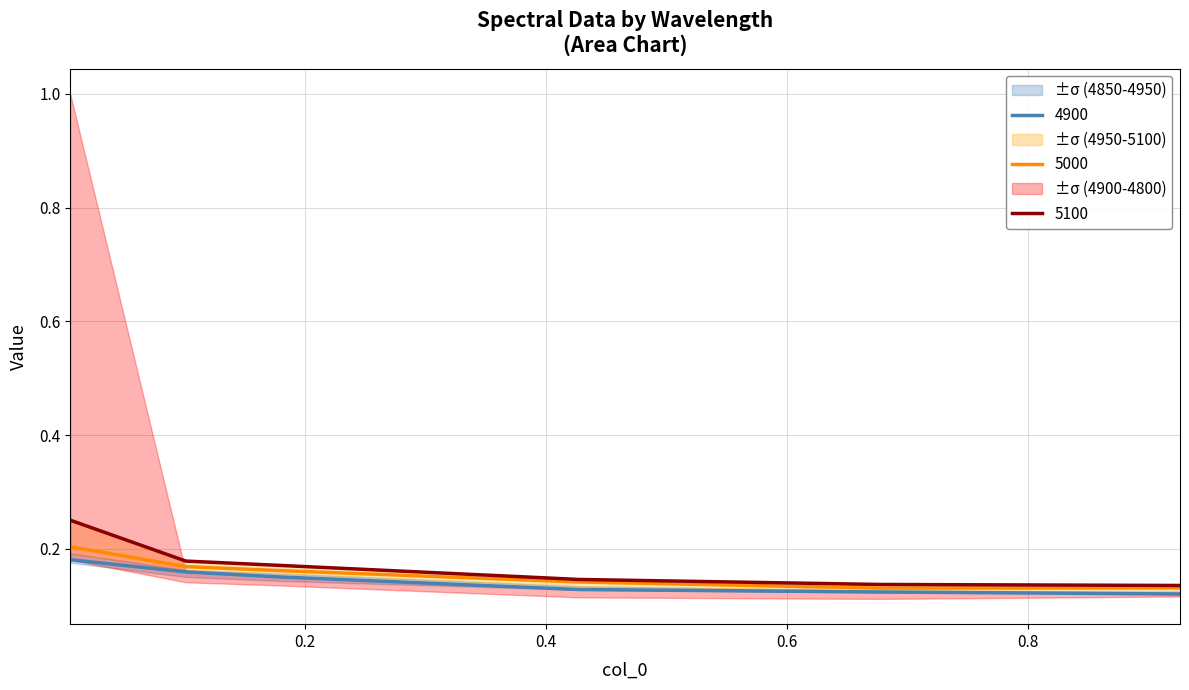

What is the value of the 5000 point at the 4th from the left?

0.1